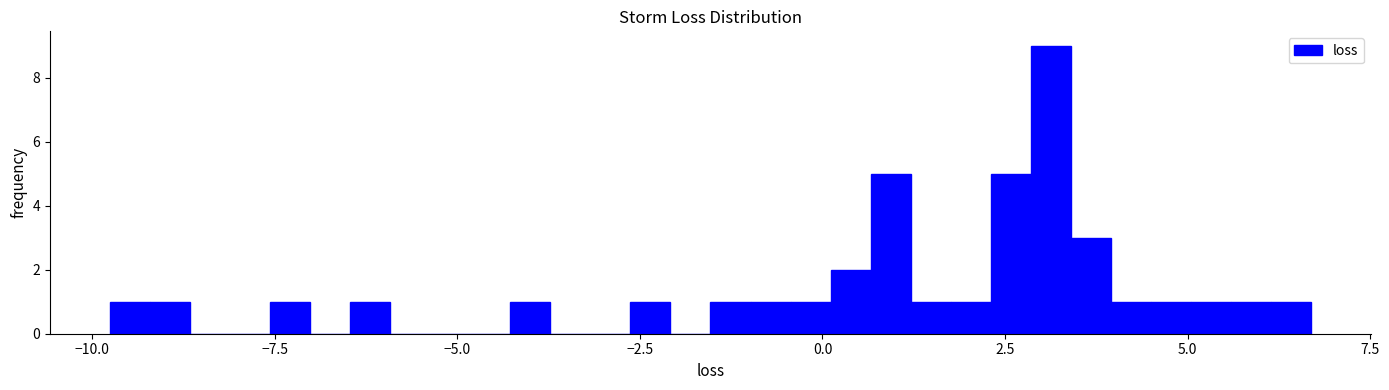

Read against the x-axis, roughly where is the centre of the tallest bar?

3.0